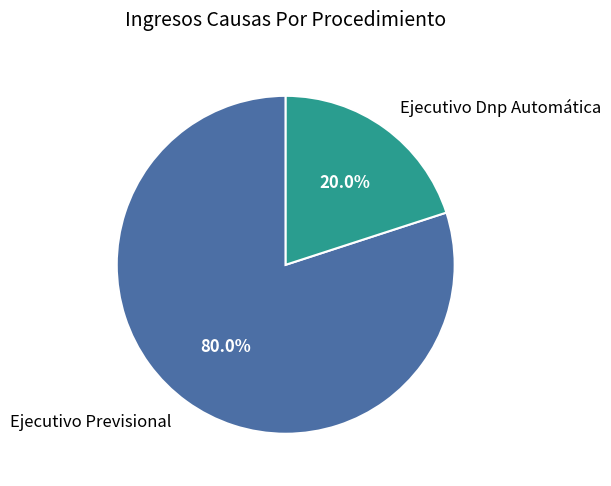

Is Ejecutivo Previsional the majority of the pie?

Yes